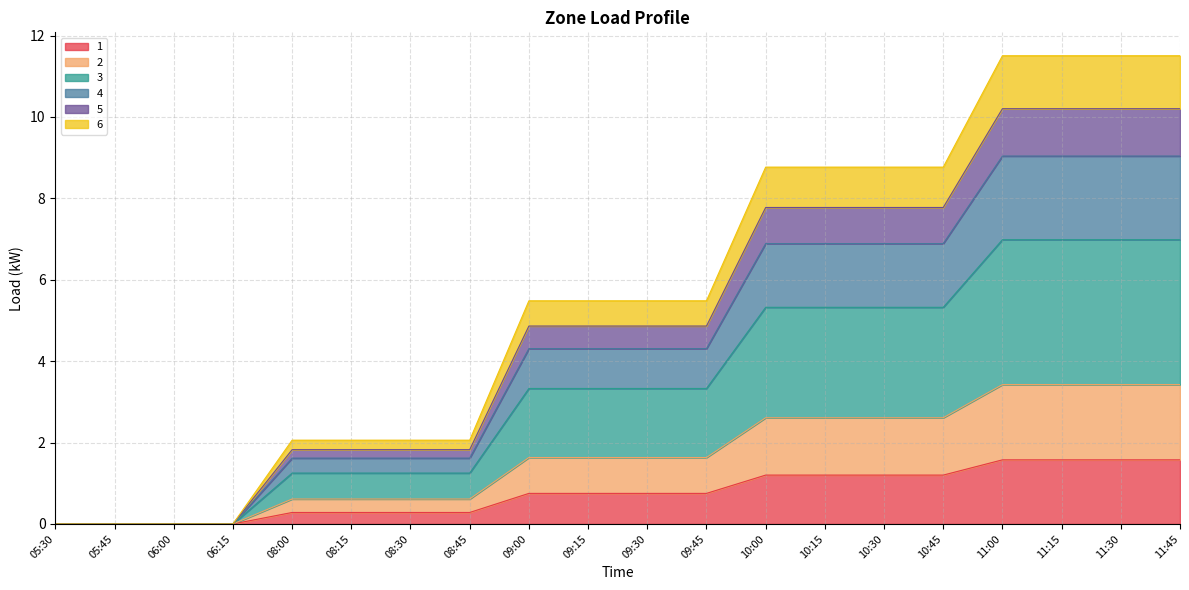

True or false: 3 has more than 1 interior local peaks.

False